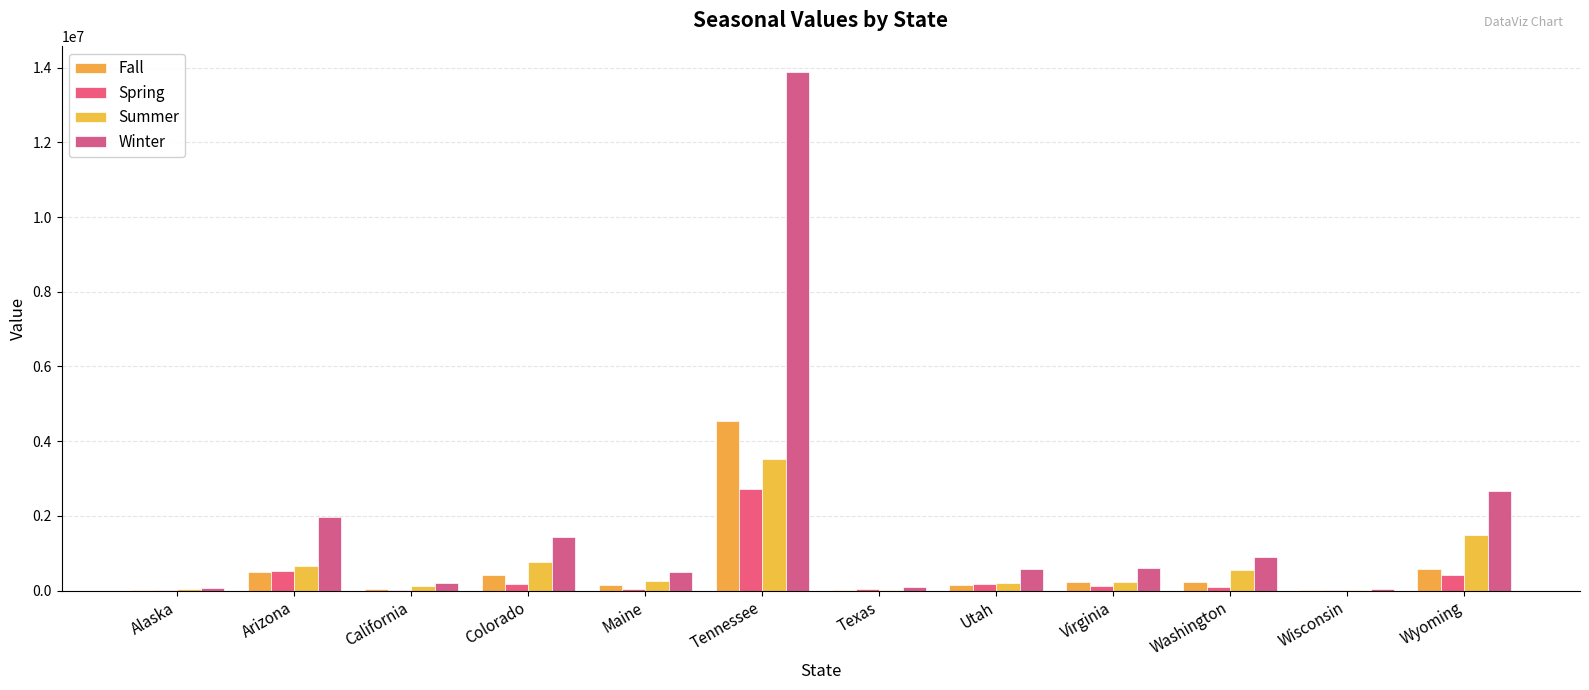

Which series has the largest range (max minus min)?

Winter